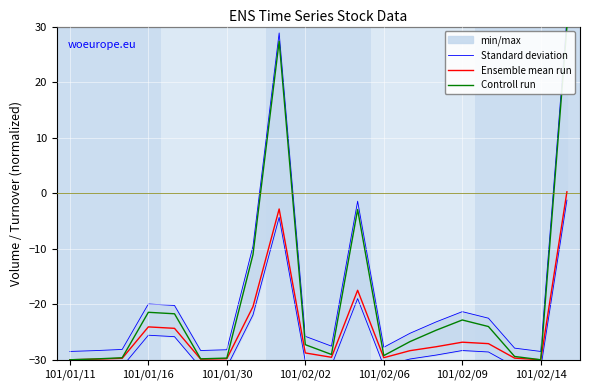

True or false: Ensemble mean run has a value of -16.7 at 101/02/06.

False